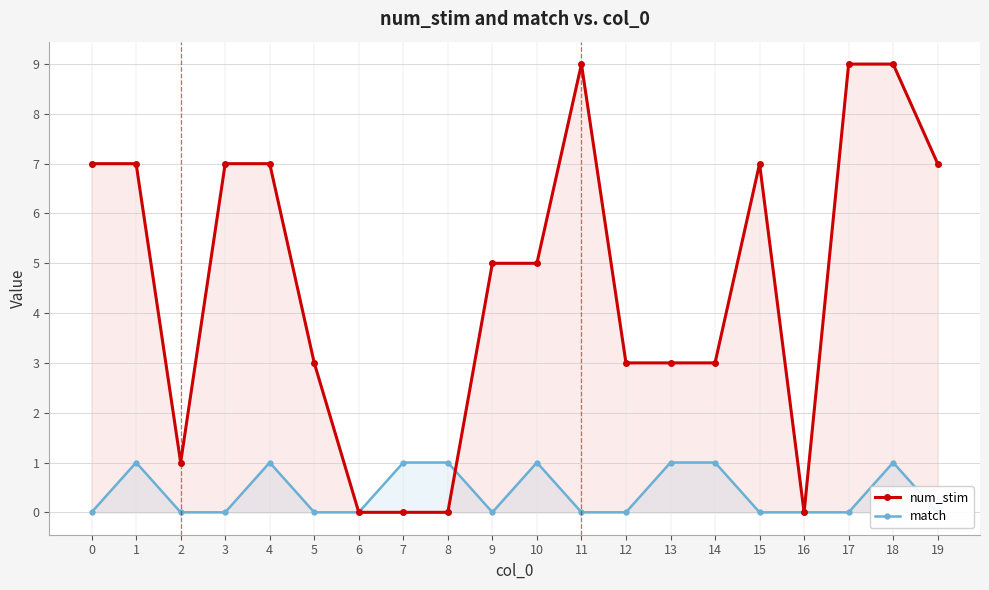

Reading left to right, extract all data points from this chart.

num_stim: 0=7	1=7	2=1	3=7	4=7	5=3	6=0	7=0	8=0	9=5	10=5	11=9	12=3	13=3	14=3	15=7	16=0	17=9	18=9	19=7
match: 0=0	1=1	2=0	3=0	4=1	5=0	6=0	7=1	8=1	9=0	10=1	11=0	12=0	13=1	14=1	15=0	16=0	17=0	18=1	19=0